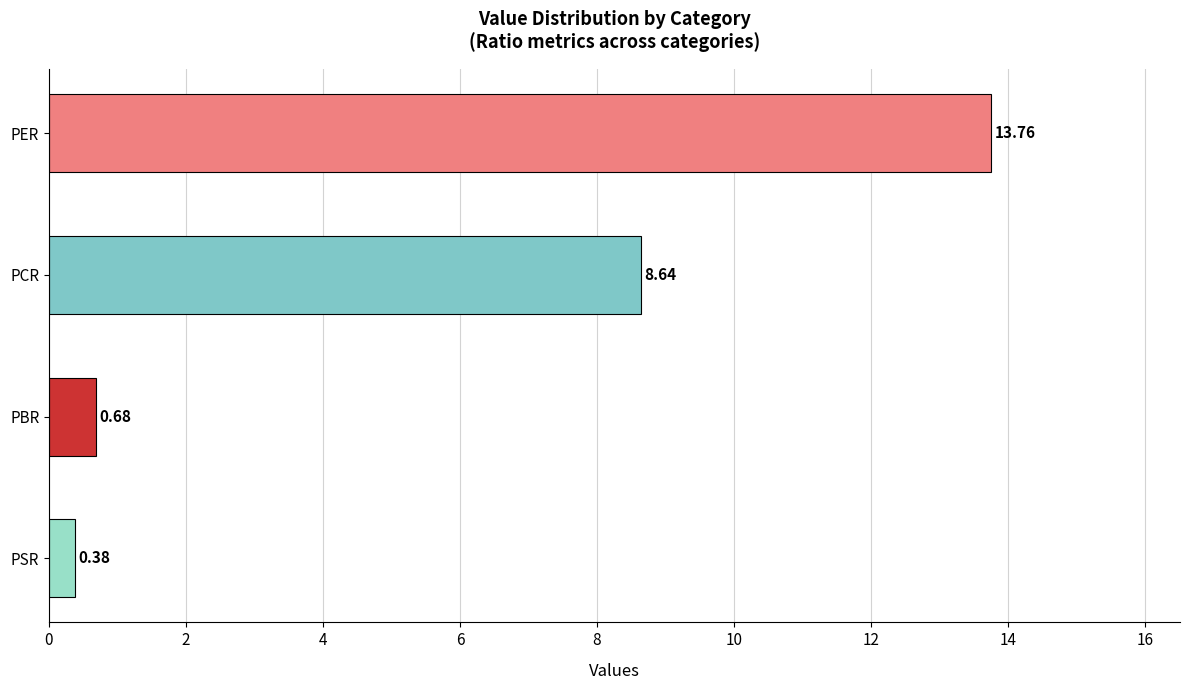

Which label corresponds to the smallest value in the chart?

PSR